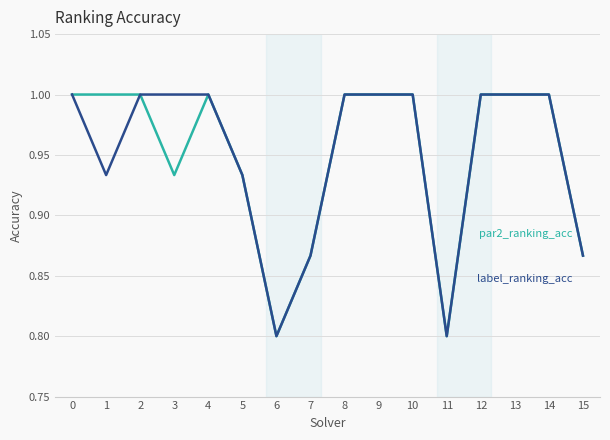

What is the total value across all series at 14?

2.0